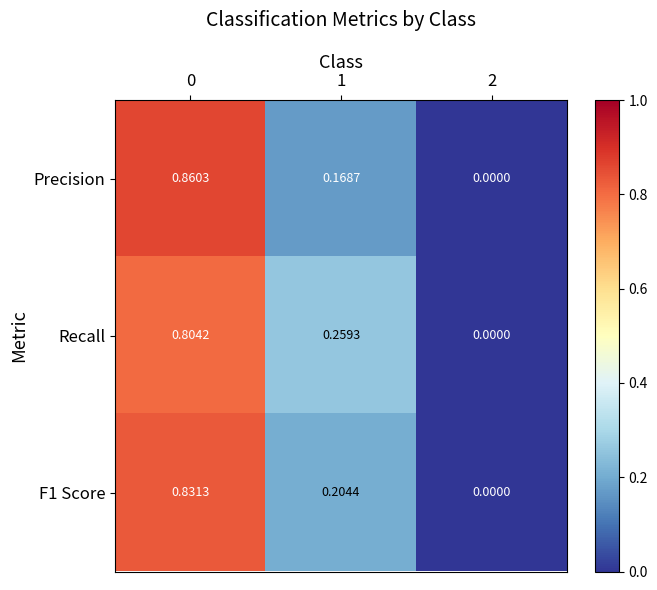

Is the value of F1 Score at 1 greater than the value of Recall at 1?

No